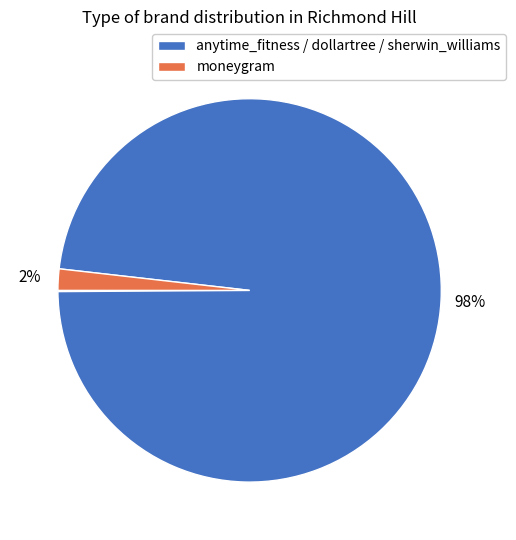

Count the number of slices in the pie.

4